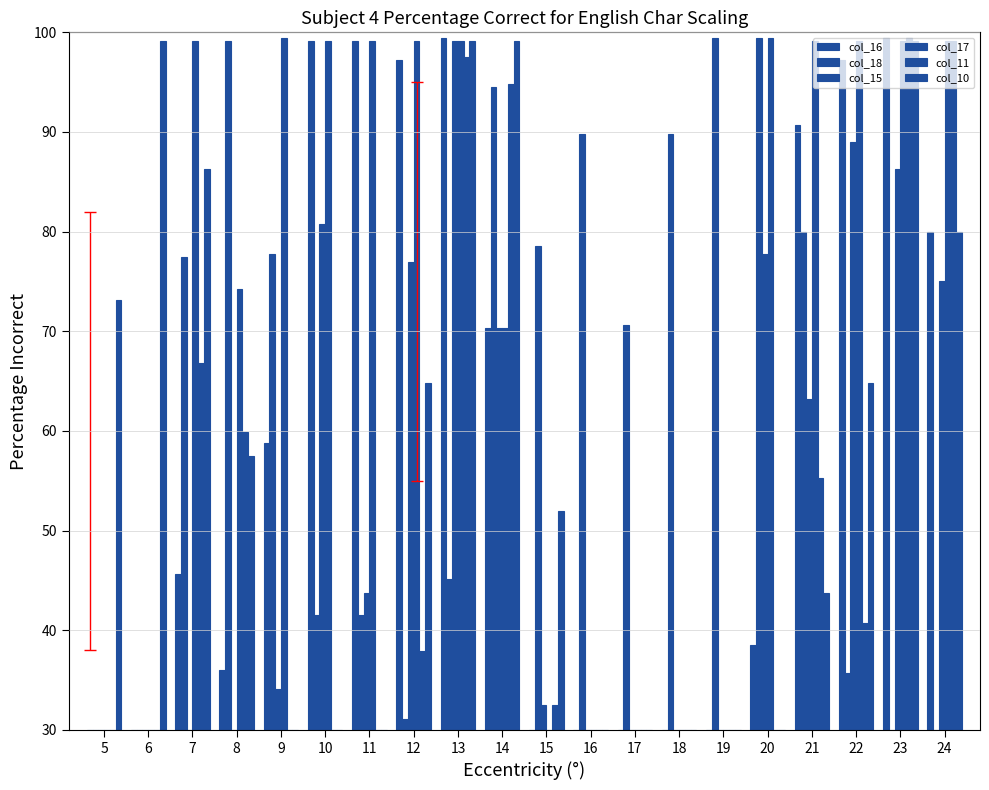

What is the difference between the col_17 values at 22 and 9?

0.3